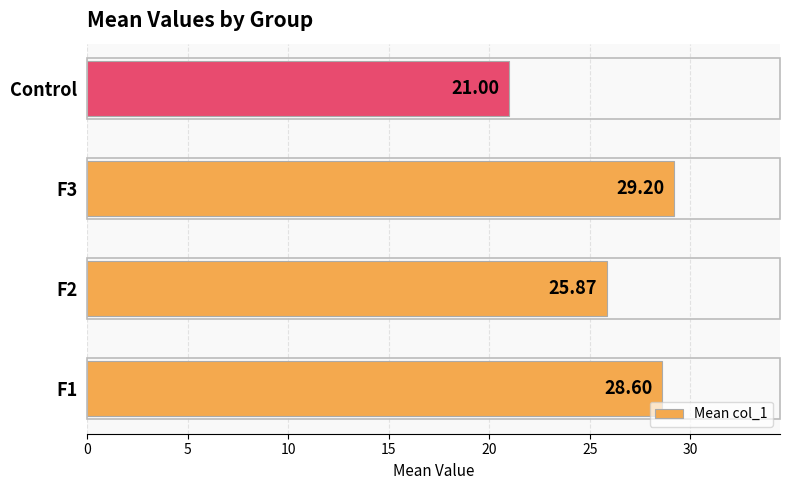

Between F2 and F1, which is larger?

F1